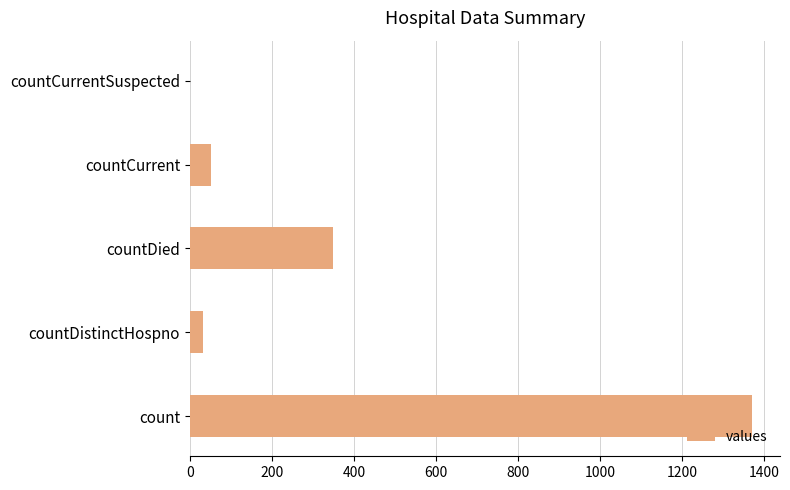

The value at countCurrentSuspected is -711. True or false?

False